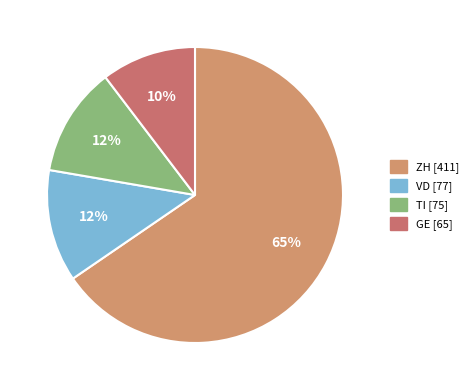

How many segments does this pie chart have?

4